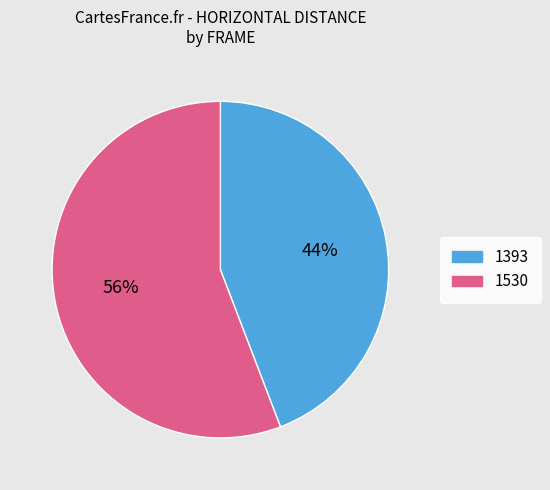

Which slice is the largest?

1530